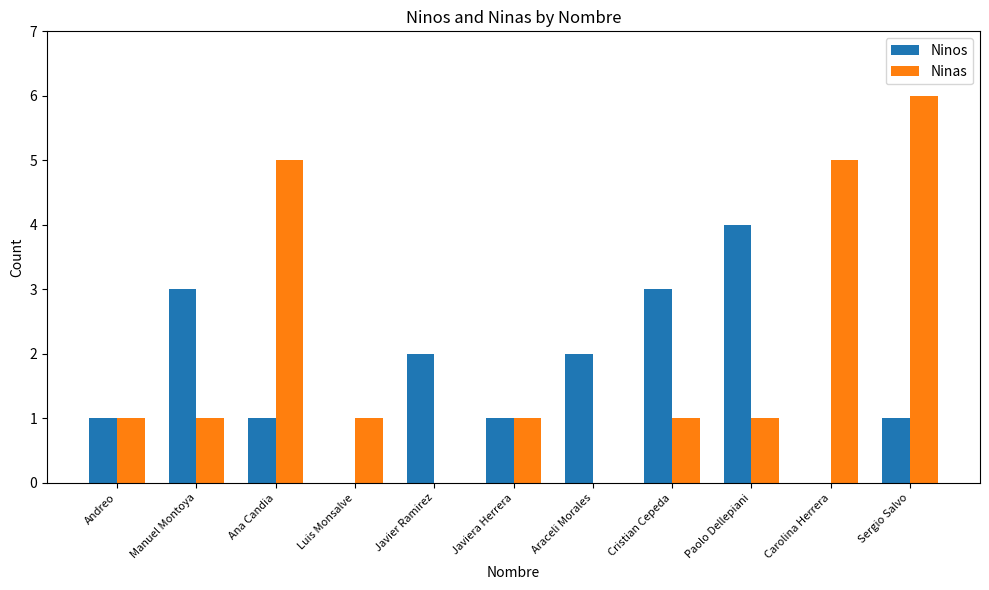

Which series has the largest total across all categories?

Ninas